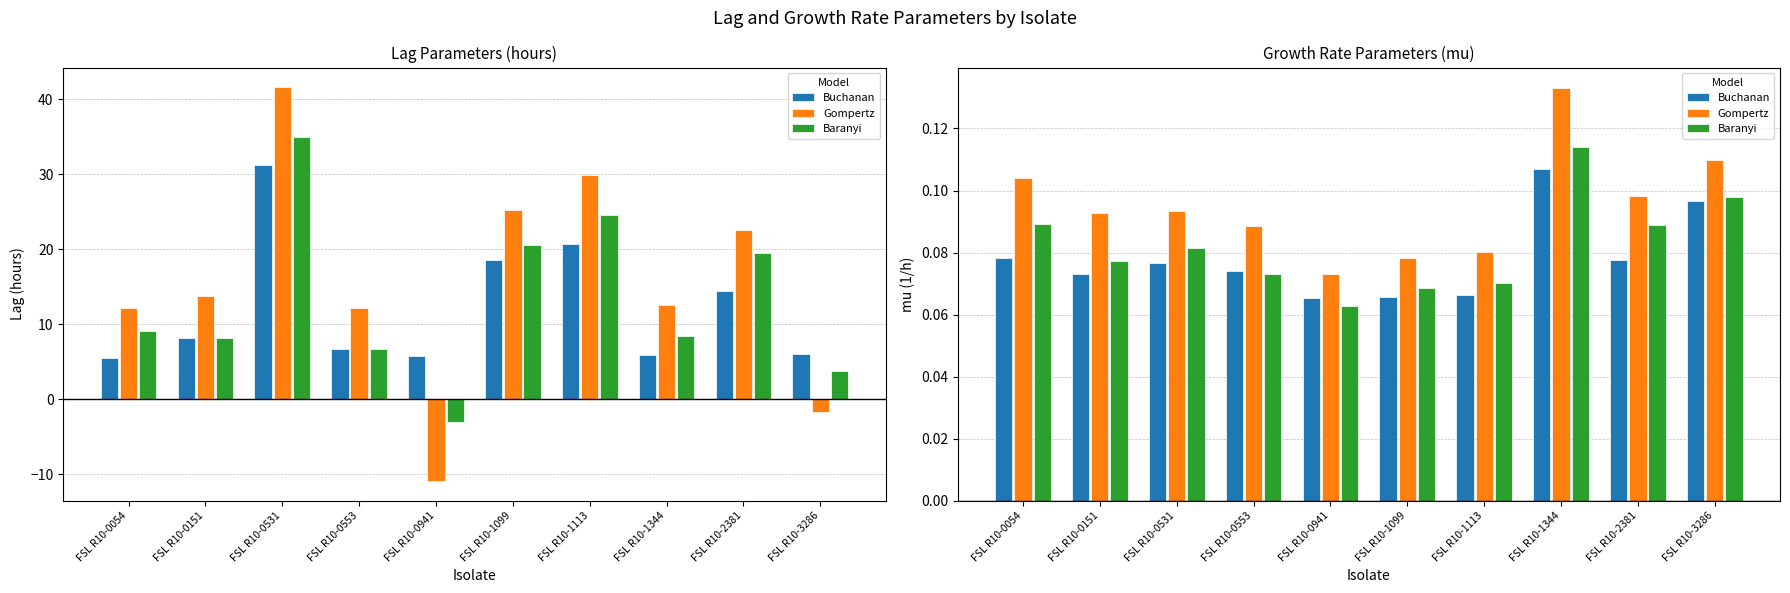

What is the approximate value of Buchanan at FSL R10-1344?

0.1